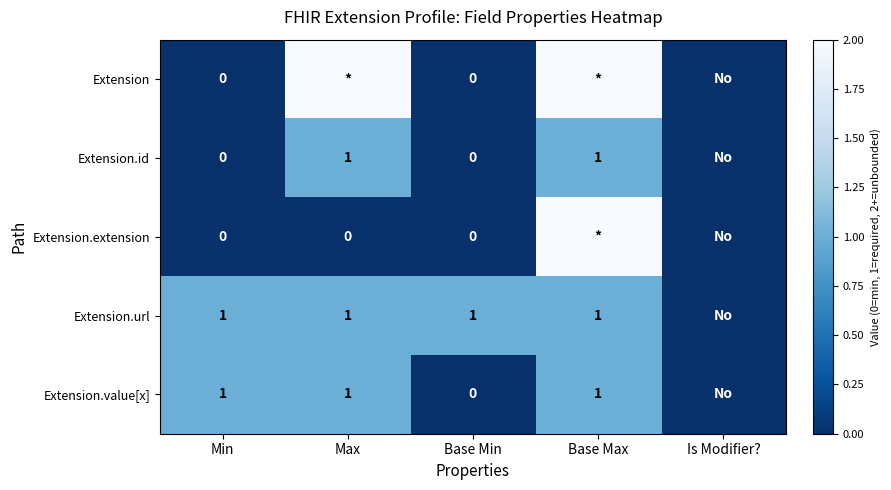

True or false: Extension.url has a value of 1 at Max.

True